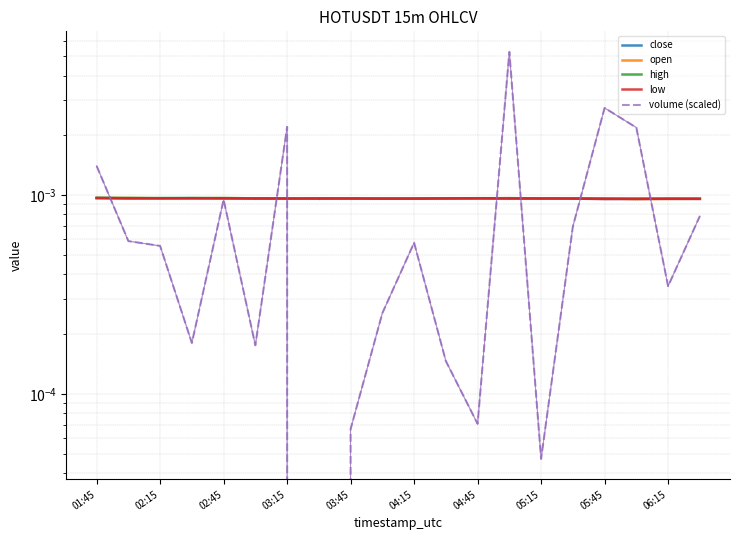

List the labels in order of high value, smallest first.

17, 19, 18, 16, 05:15, 06:15, 04:45, 05:45, 10, 14, 15, 04:15, 11, 12, 13, 02:45, 03:15, 03:45, 02:15, 01:45